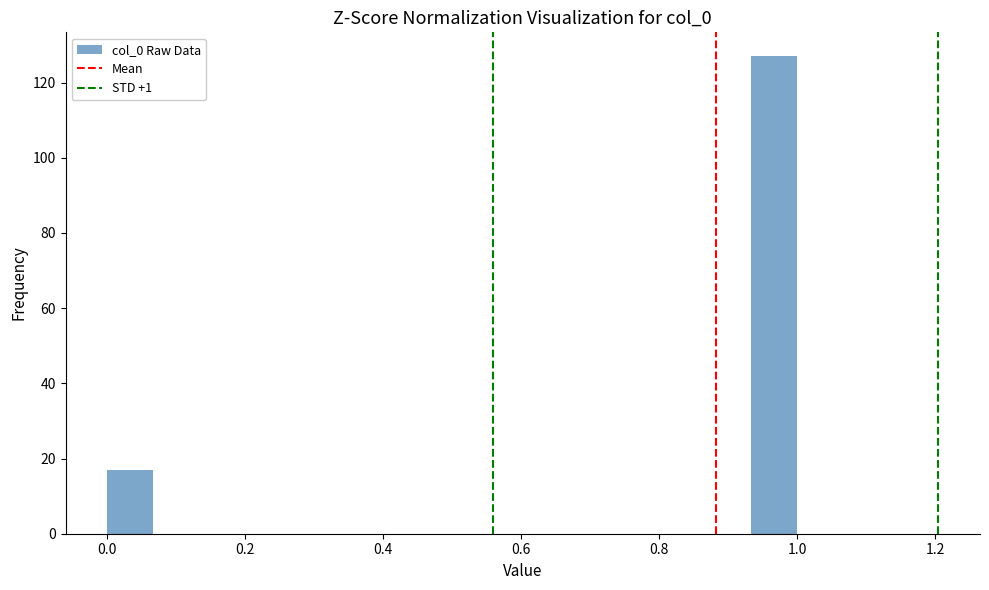

Around what value on the x-axis is the tallest bar? Give the approximate position of its centre, as read against the axis.

0.96